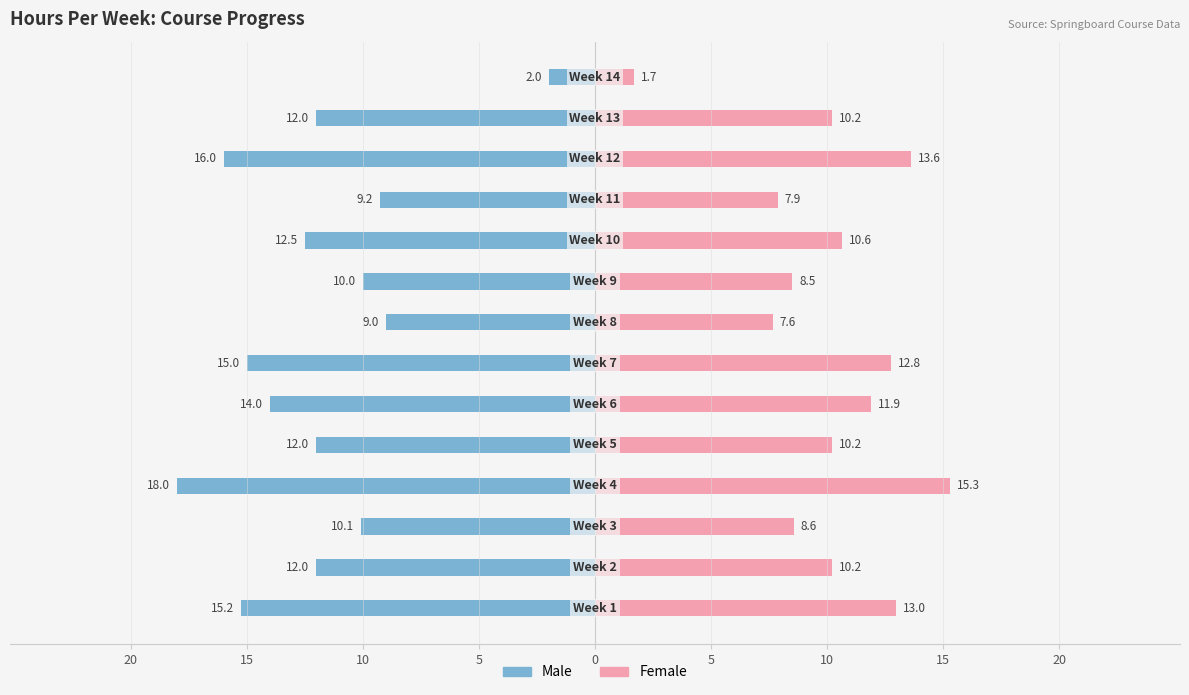

What are all the series names shown in the legend?

Male, Female